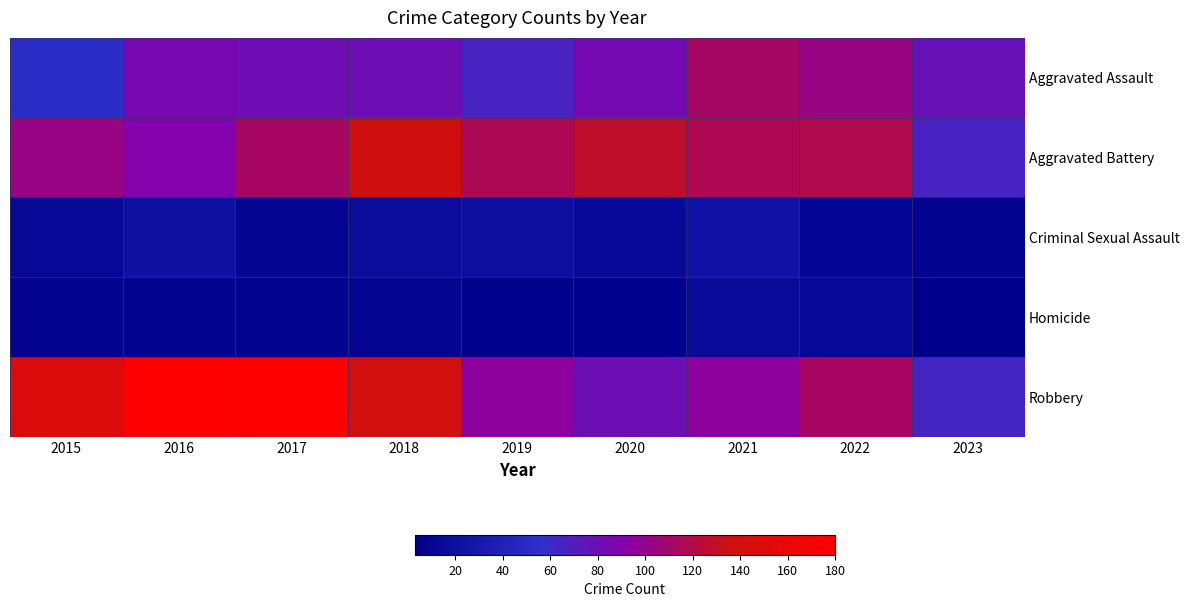

Which label corresponds to the largest value in the chart?

2017